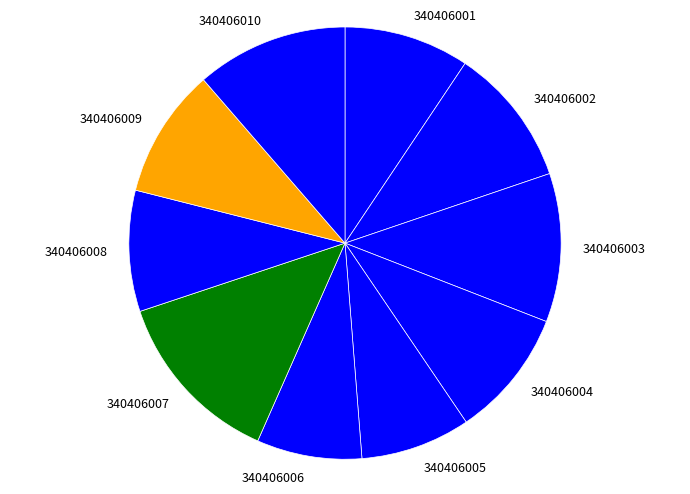

Which slice is the largest?

340406007